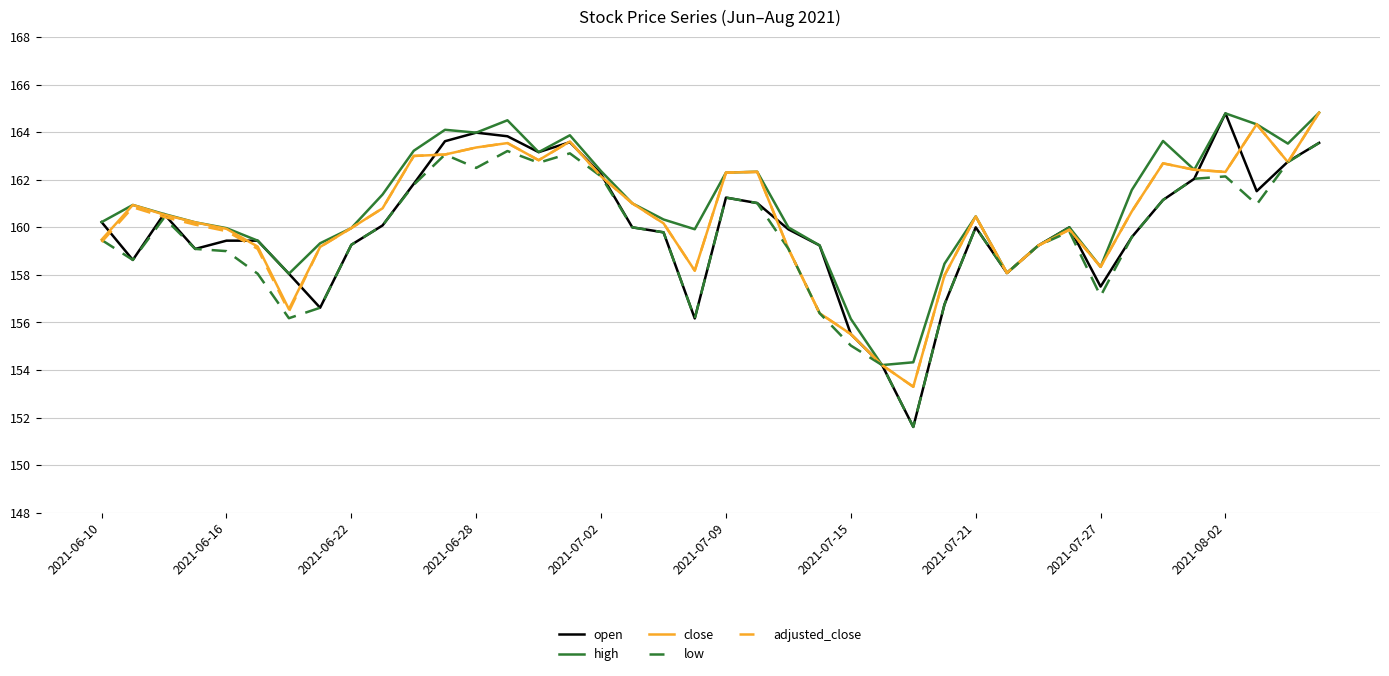

Which series has the largest range (max minus min)?

open